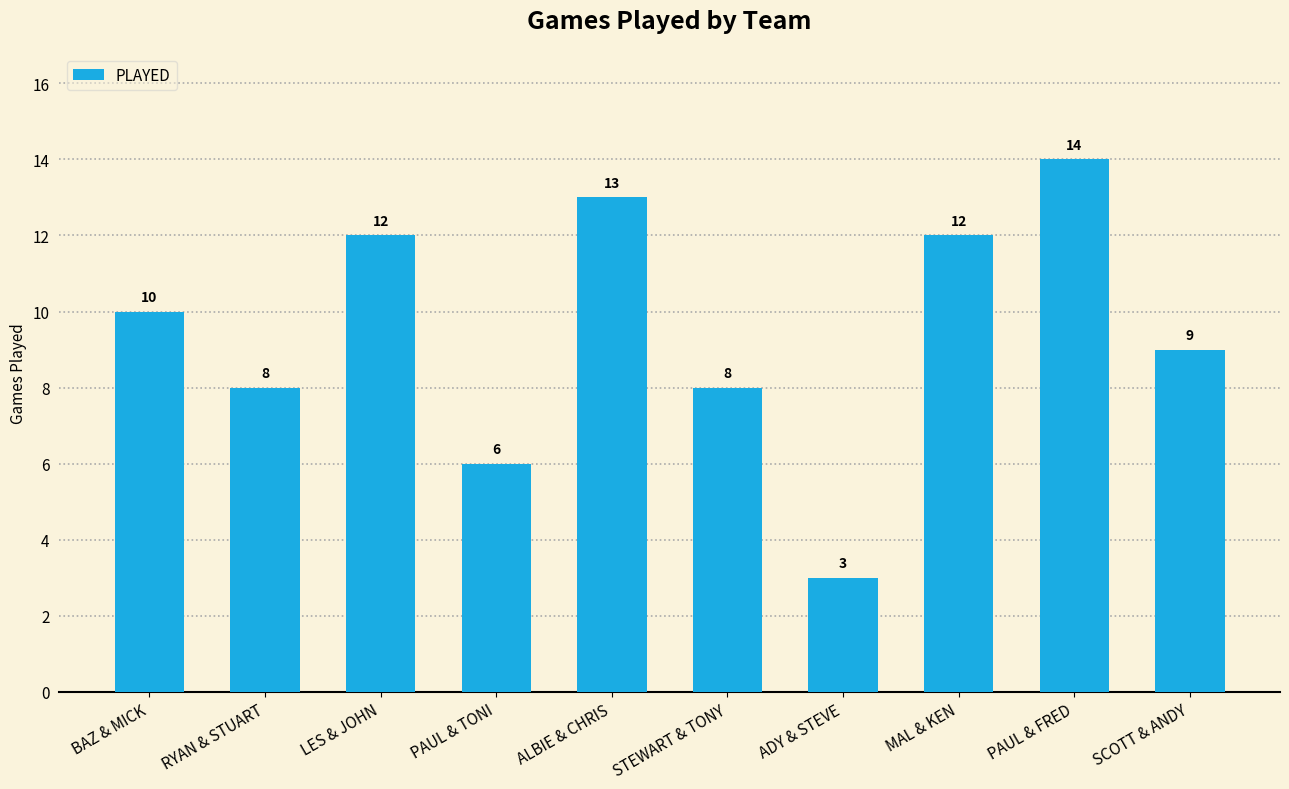

Reading right to left, transcribe all the data shown in this chart.

SCOTT & ANDY=9	PAUL & FRED=14	MAL & KEN=12	ADY & STEVE=3	STEWART & TONY=8	ALBIE & CHRIS=13	PAUL & TONI=6	LES & JOHN=12	RYAN & STUART=8	BAZ & MICK=10